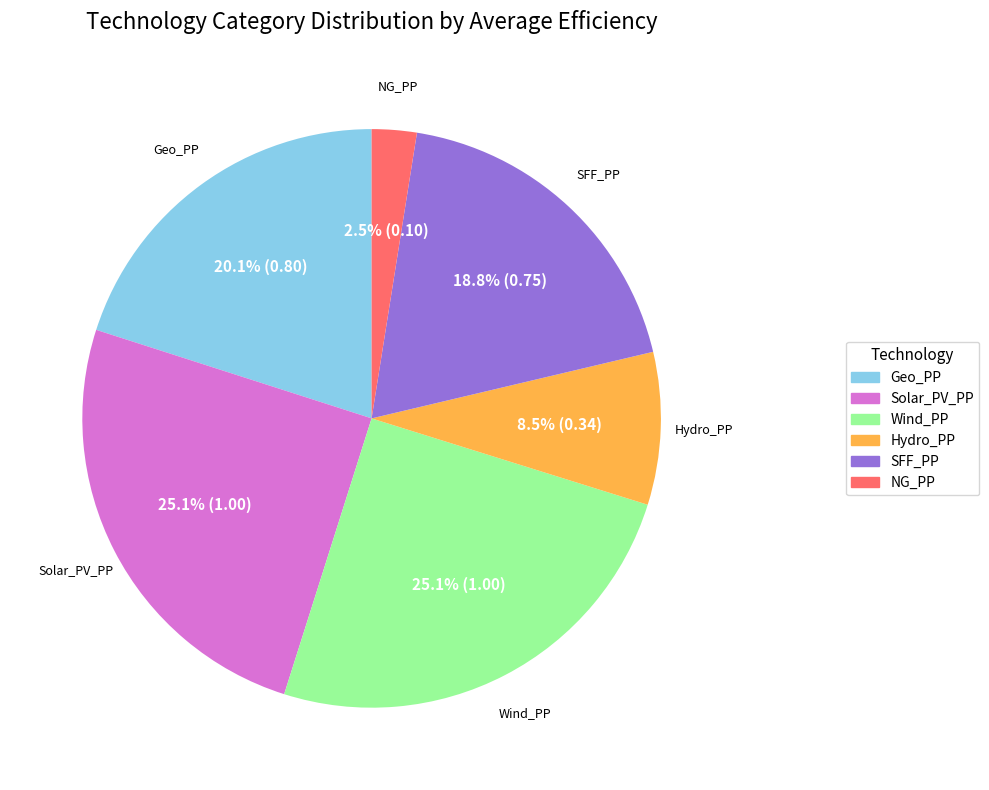

Does any single category account for the majority?

No